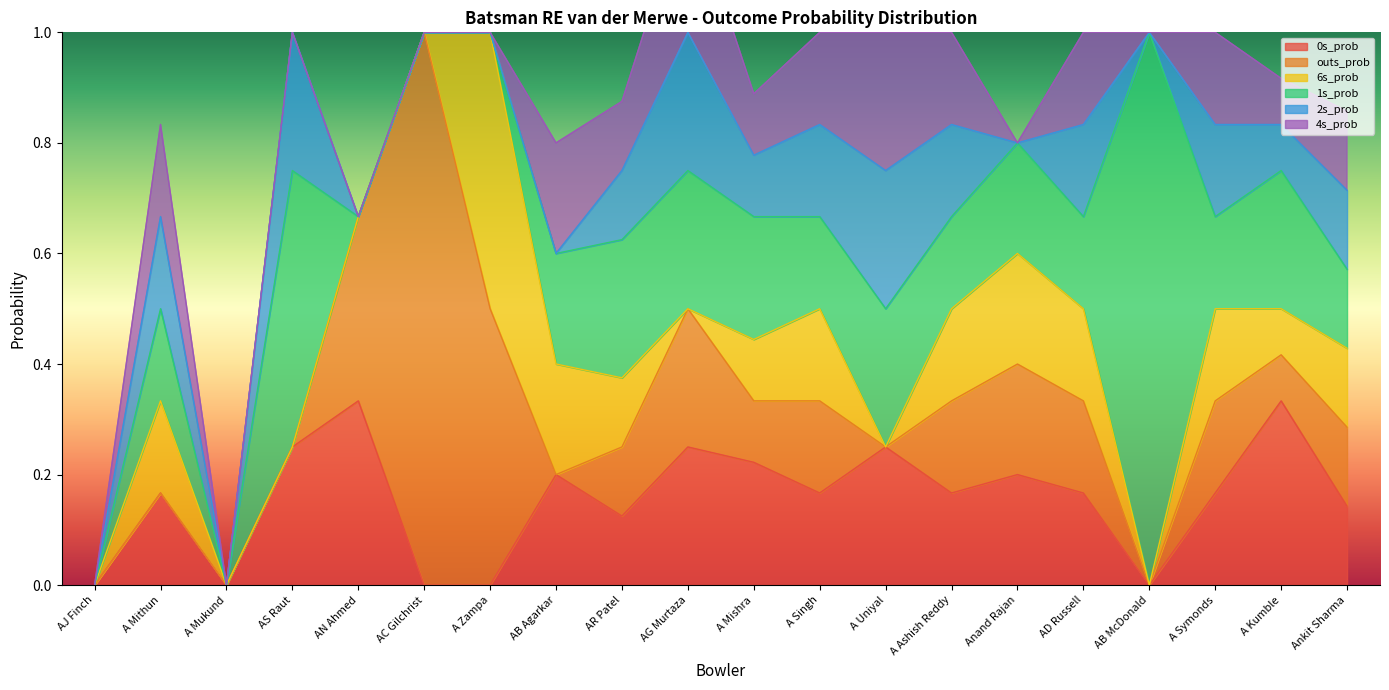

True or false: 1s_prob and 4s_prob cross at least once.

False